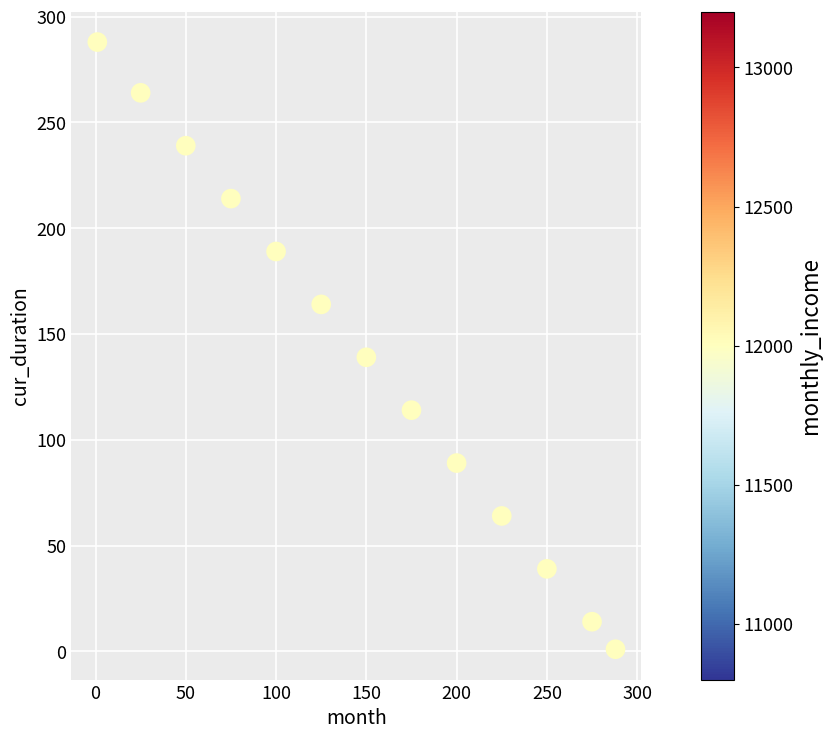

What is the range of Y values (max minus min)?

287